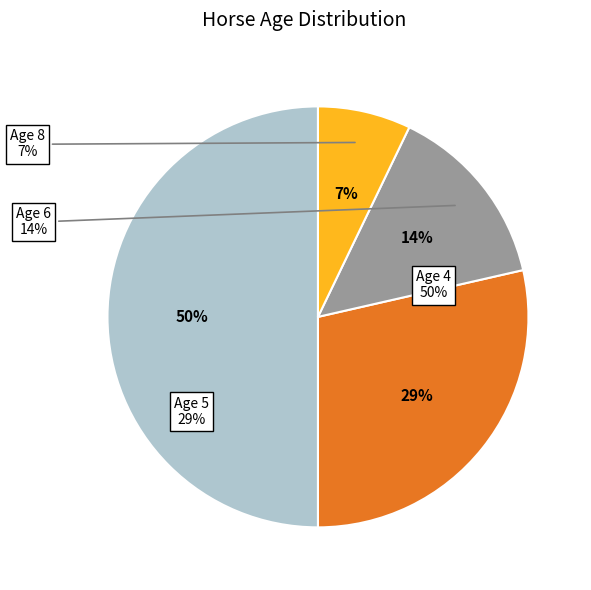

How many segments does this pie chart have?

3